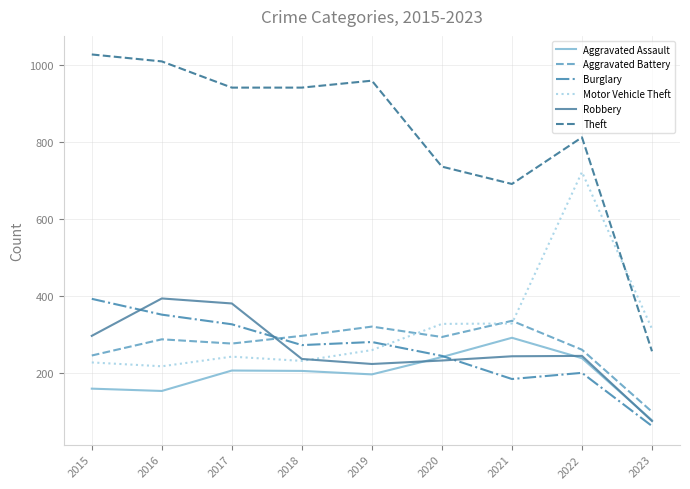

How many interior local peaks does the Theft series have?

2